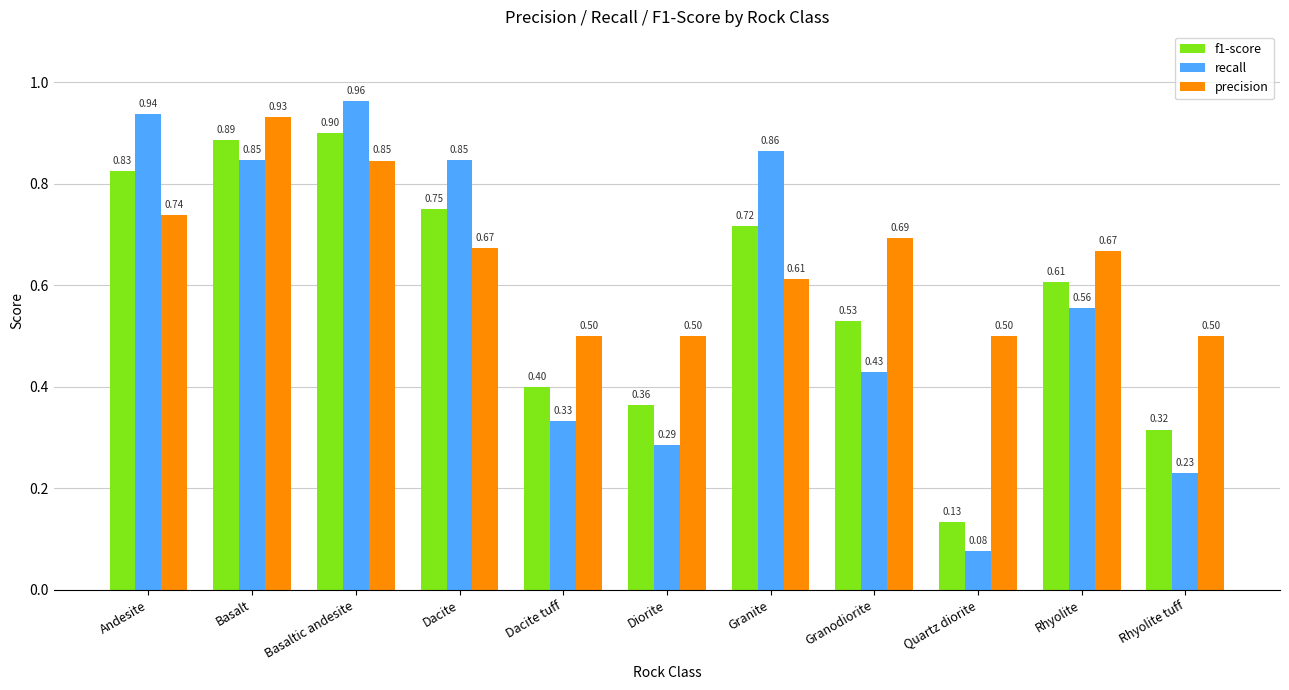

Which series has the largest total across all categories?

precision